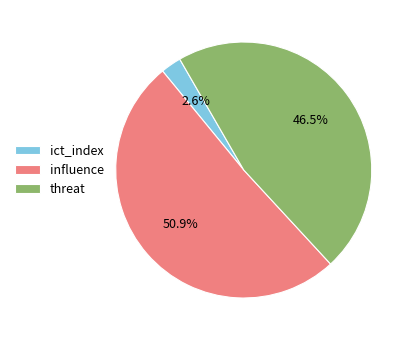

Which category has the smallest portion of the pie?

ict_index